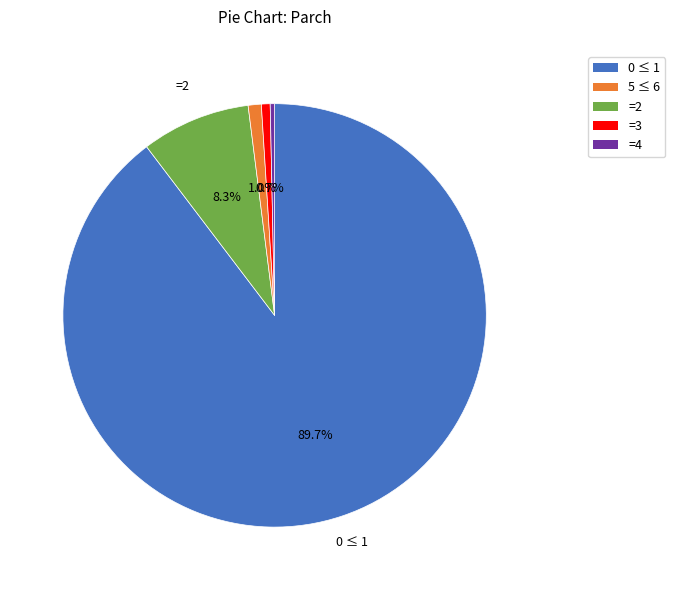

To the nearest percent, what is the average slice percentage?

20%